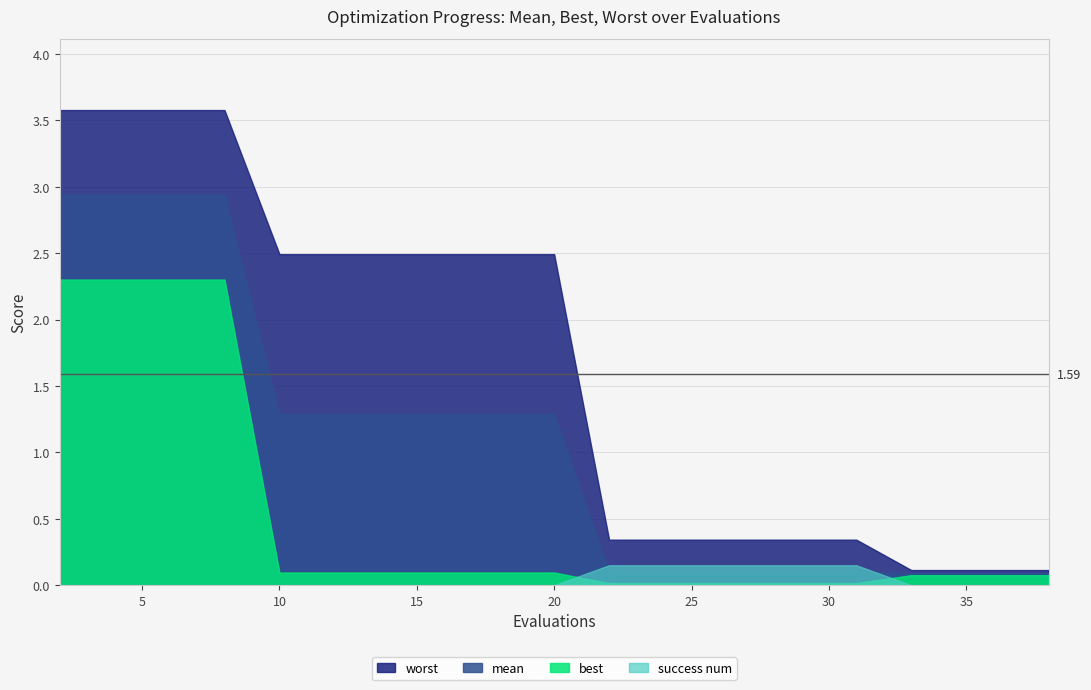

How many values in the mean series exceed 1?

10